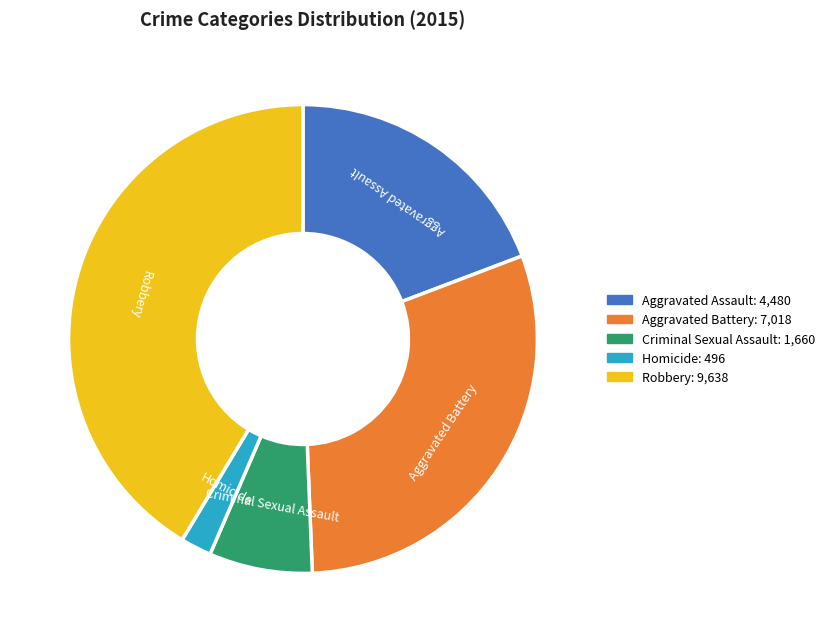

Combined, do Homicide and Aggravated Assault account for over 50%?

No